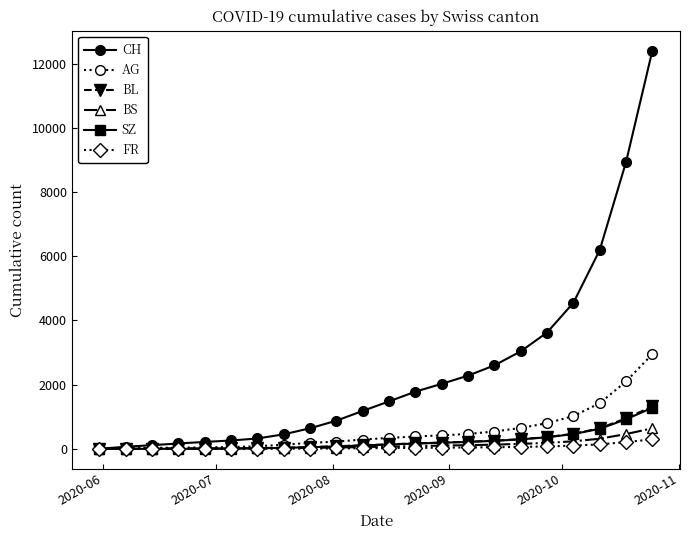

Which series has the largest range (max minus min)?

CH